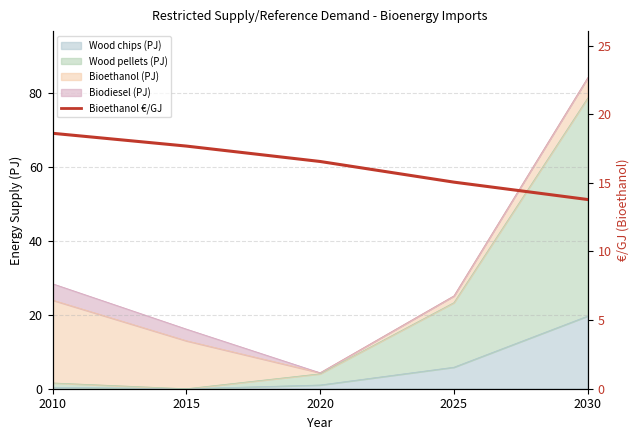

What is the value of the 5th point from the left?

13.8